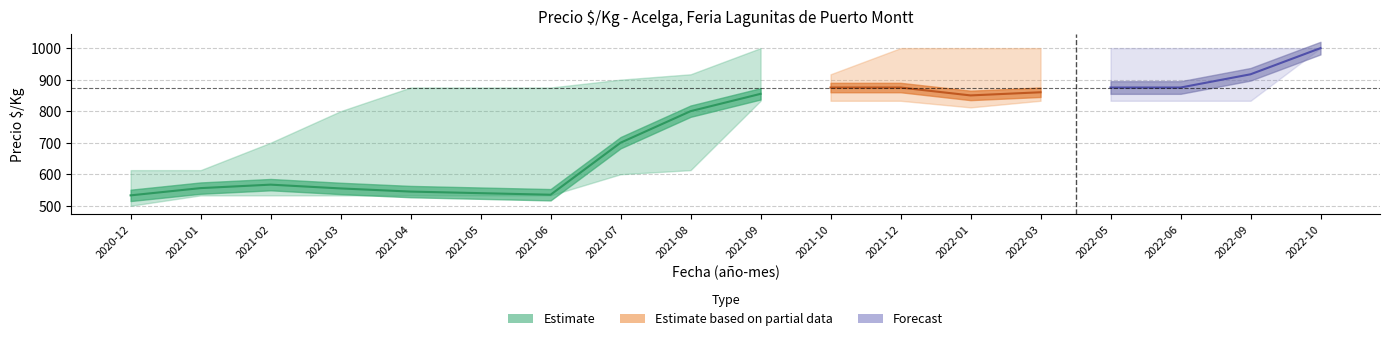

What is the value of the Precio maximo point at the 8th from the left?

900